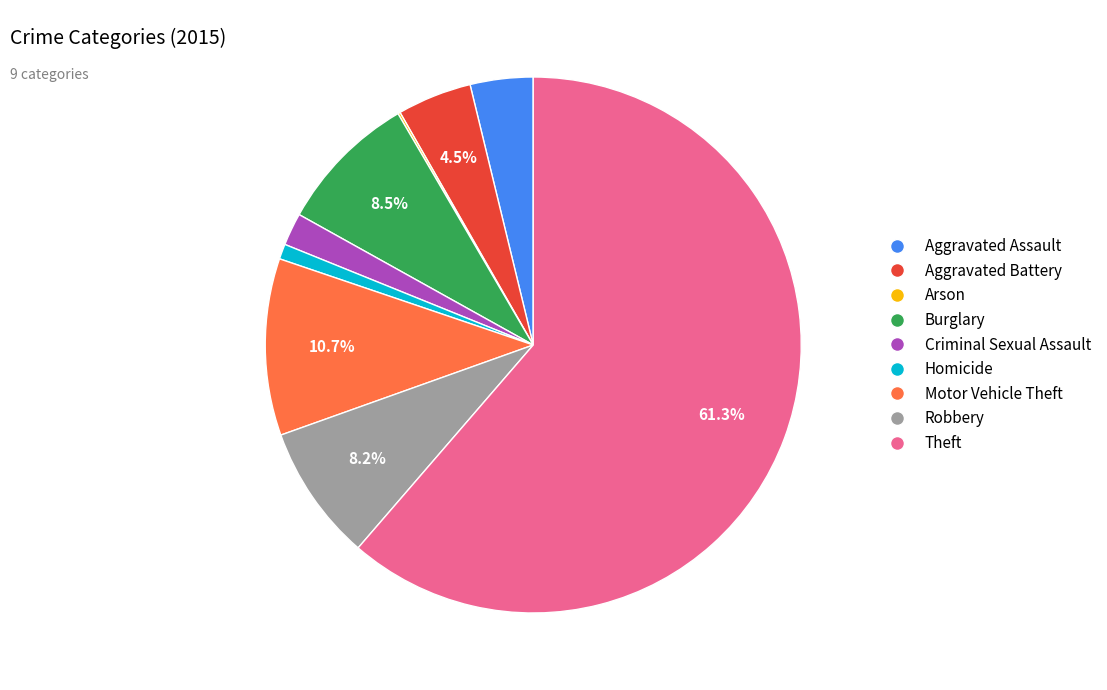

To the nearest percent, what is the average slice percentage?

11%